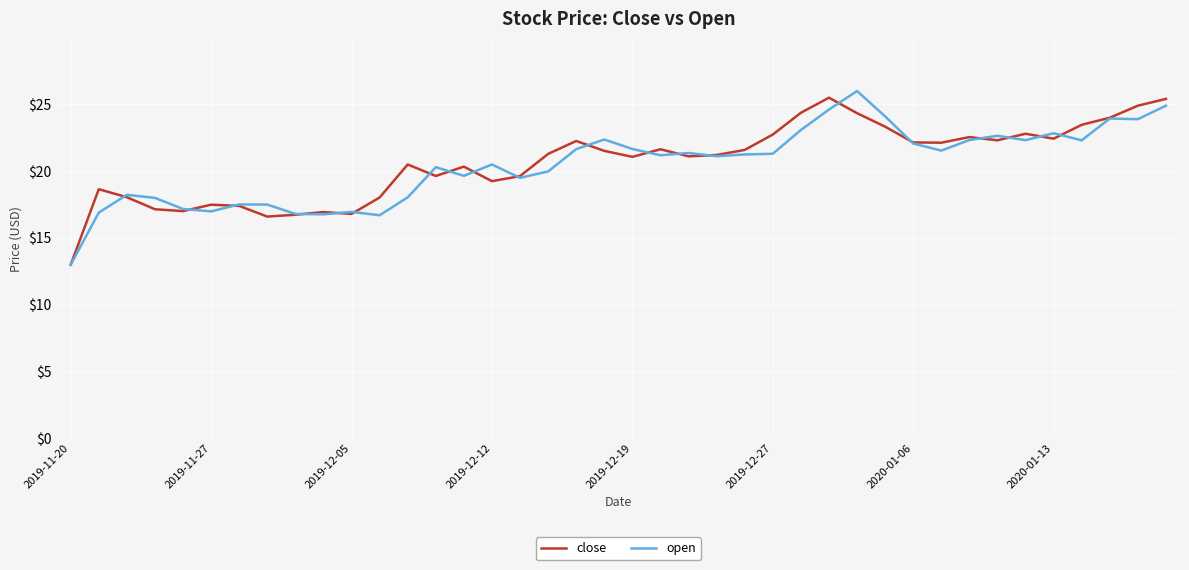

What is the smallest value displayed?

13.0